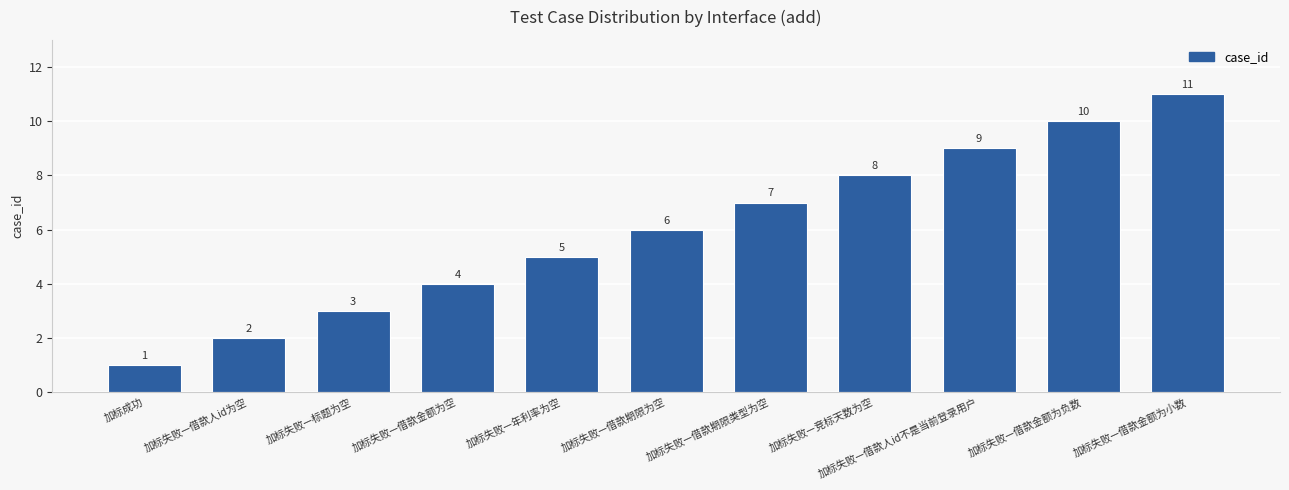

Approximately how many times larger is the value at 加标失败—借款金额为空 compared to 加标失败—借款期限为空?

0.7